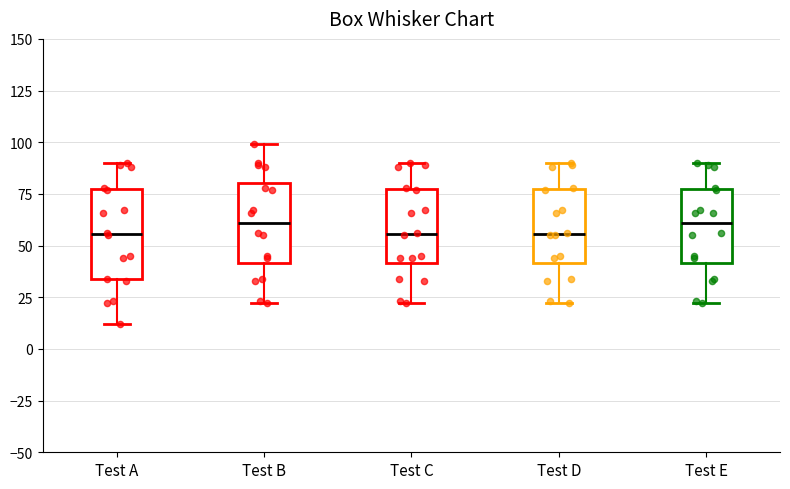

Where does the lower whisker of the box for Test C end on the y-axis? The values are not printed on the chart, so give them approximately, as read against the axis.

20